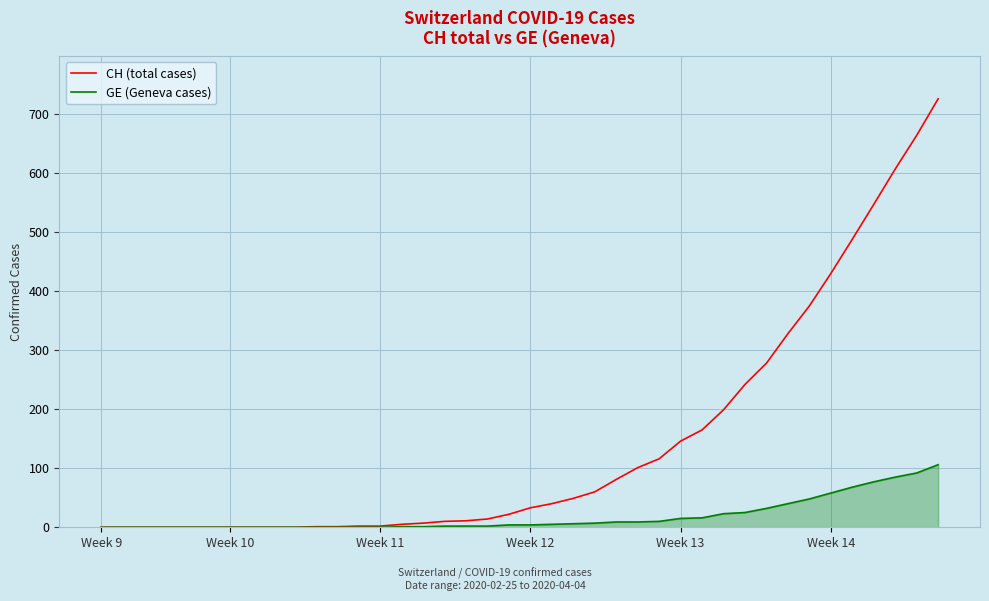

Which series has the widest spread of values?

CH (total cases)